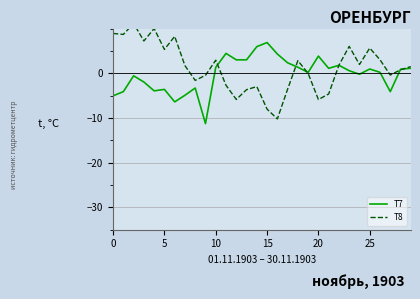

The value of T7 at 20 is 3.8. True or false?

True